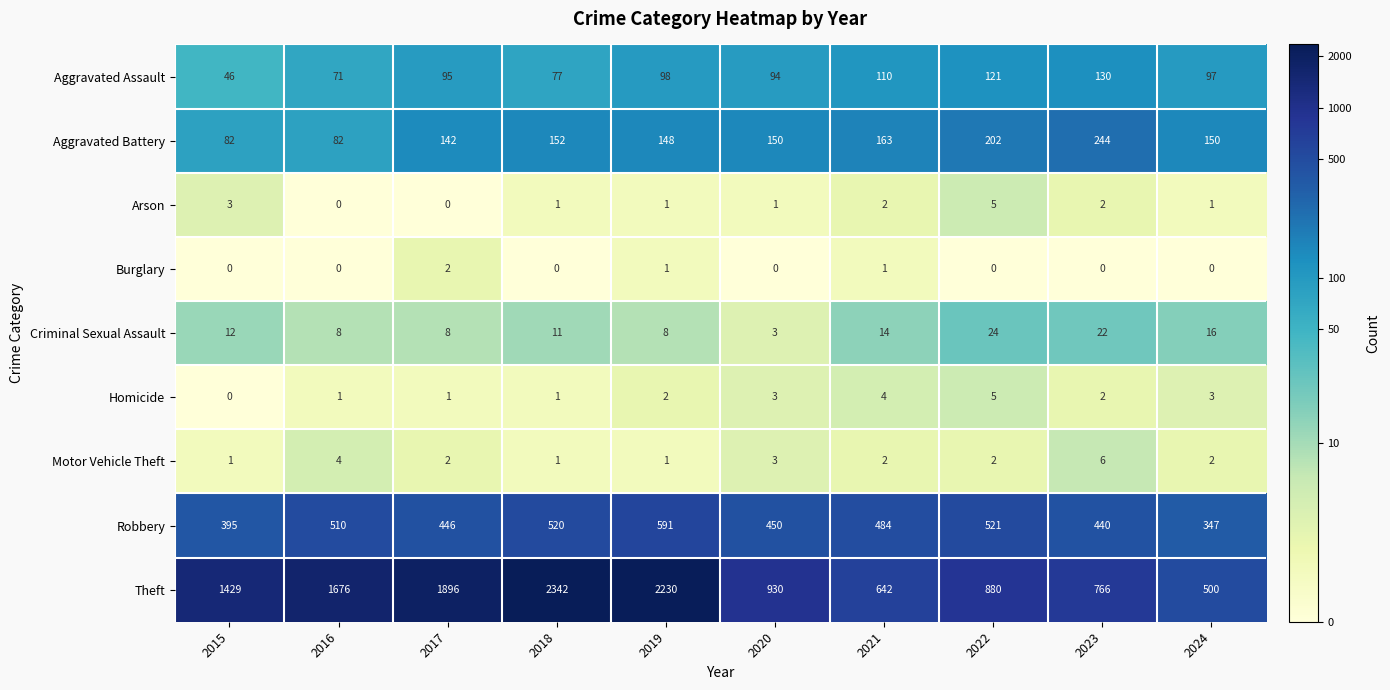

The value of Arson at 2017 is 0. True or false?

True